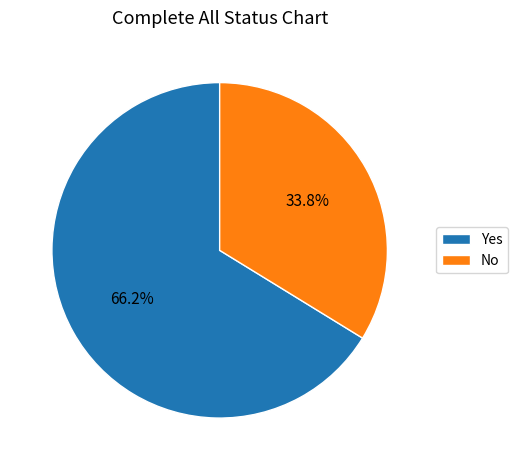

How many segments does this pie chart have?

2